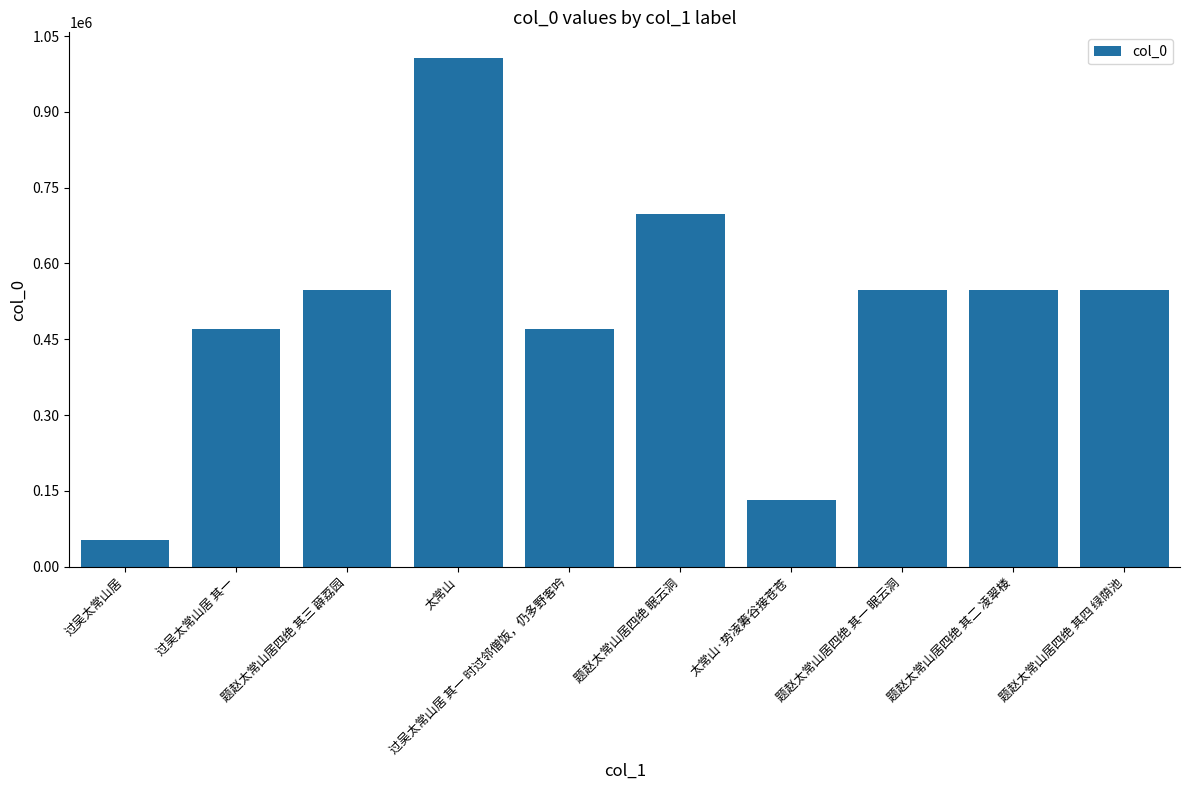

What is the change in value from 题赵太常山居四绝 其三 薜荔园 to 太常山?

+460070